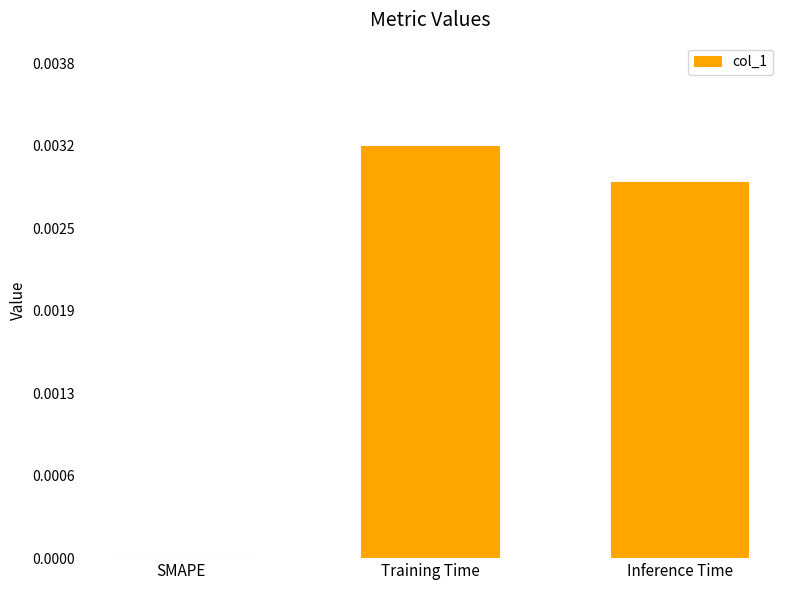

Are the bars horizontal?

No